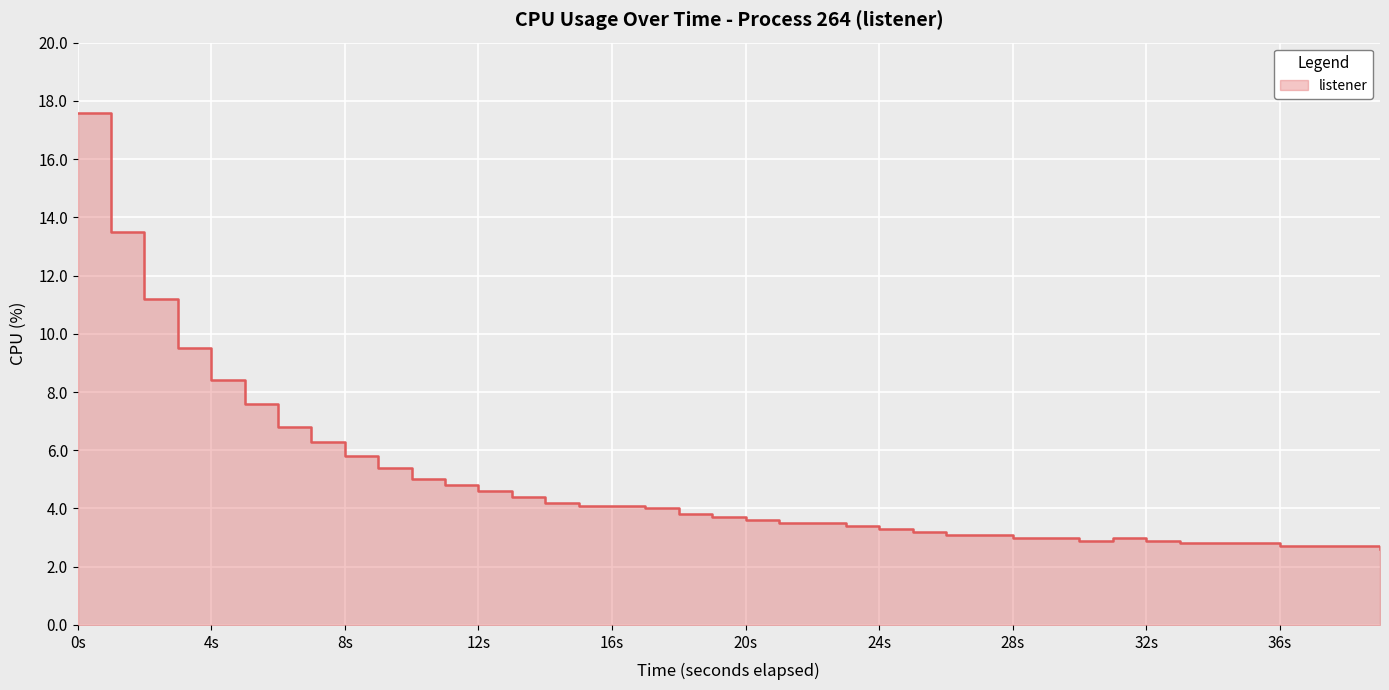

How many interior local peaks (higher than both neighbors) does the data have?

1